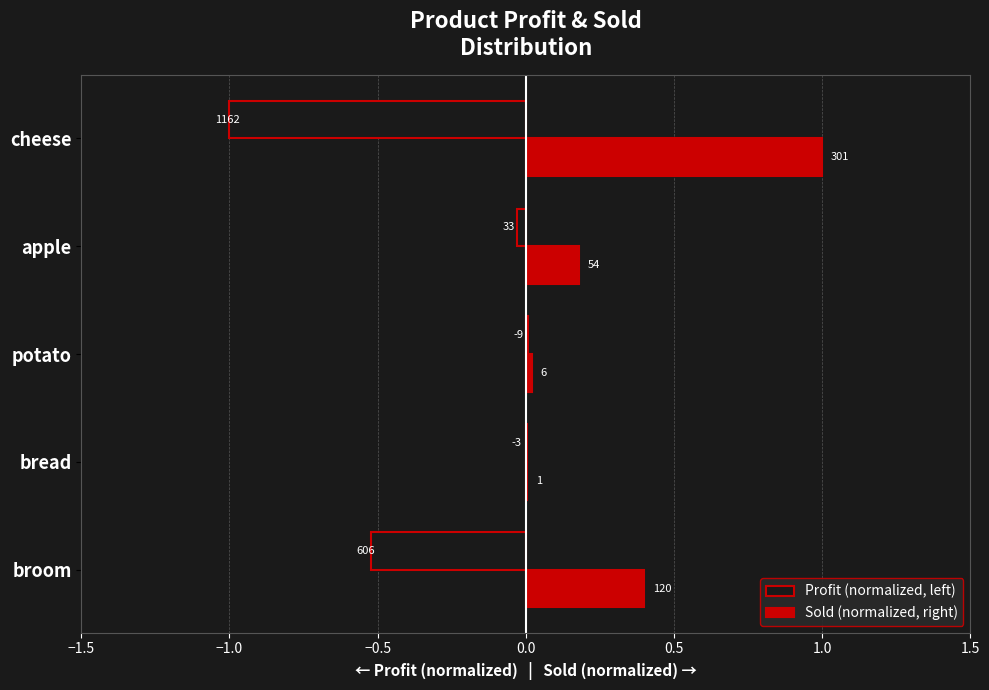

What is the maximum value for Sold (normalized, right)?

1.0